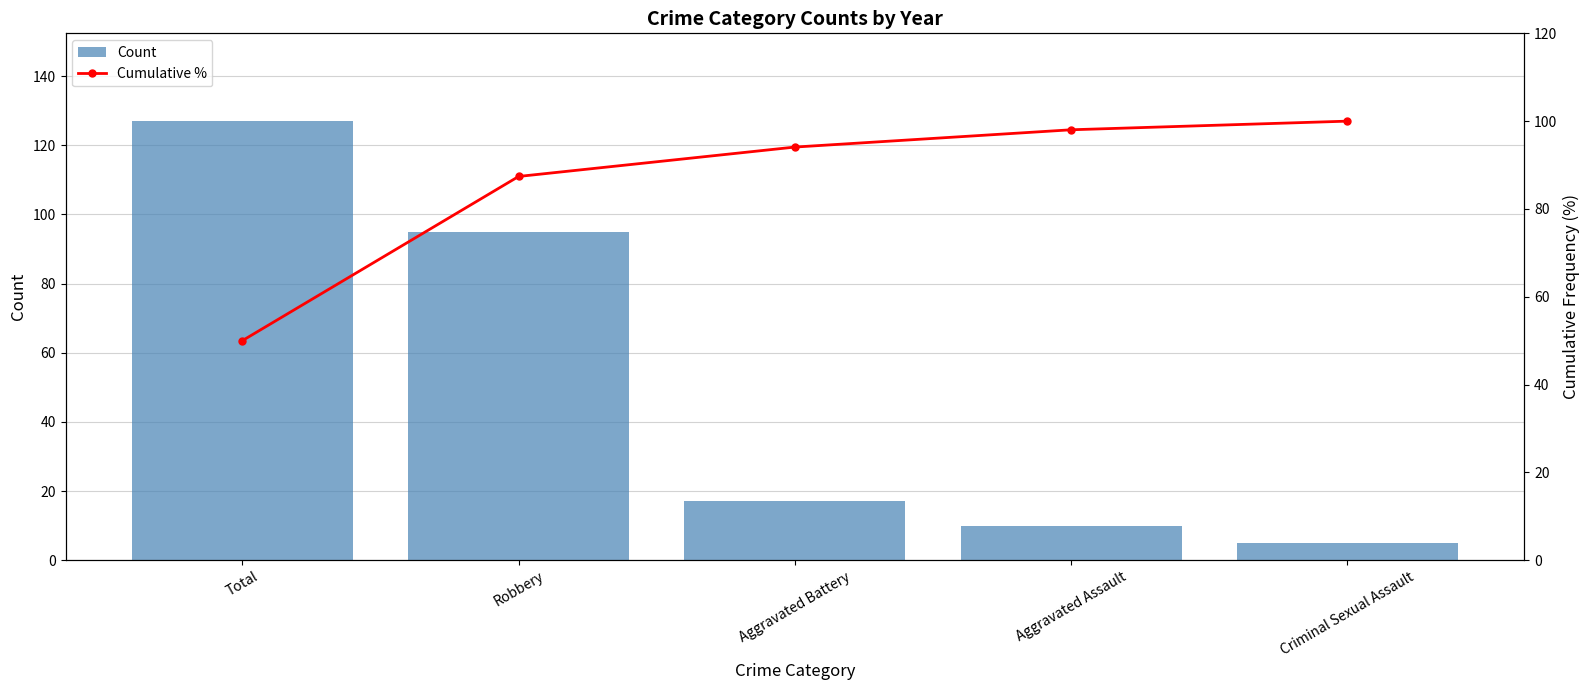

What is the label of the 4th bar from the left?

Aggravated Assault